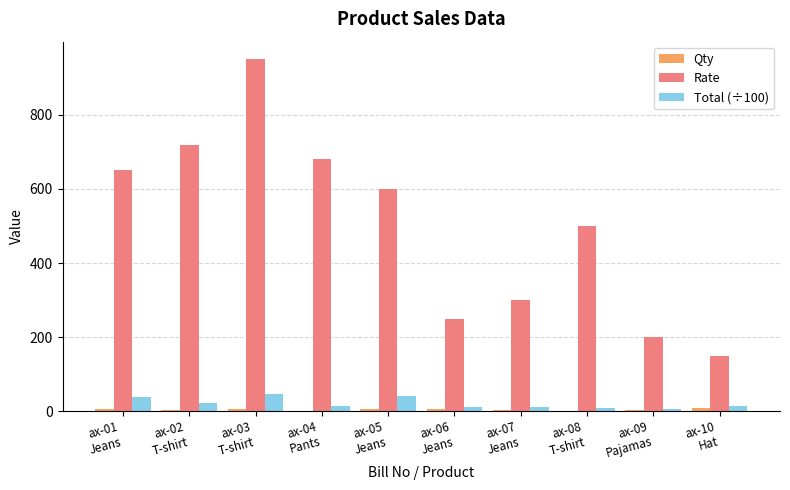

Which series has the largest total across all categories?

Rate